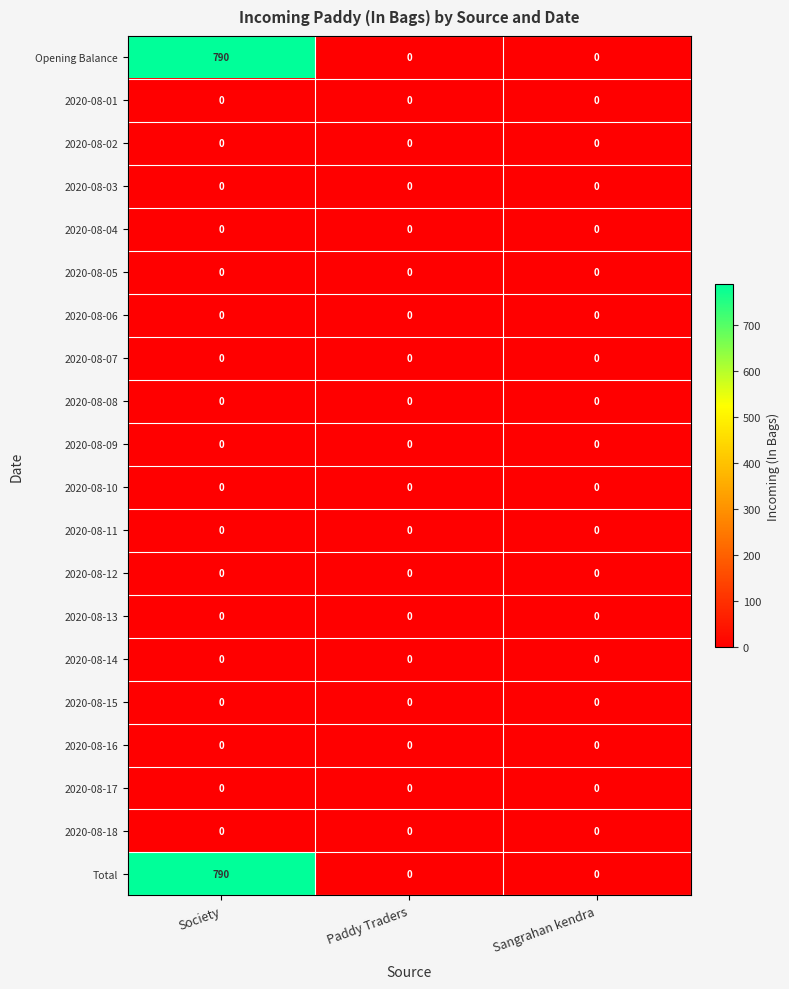

What is the difference between the highest and lowest values at Society?

790